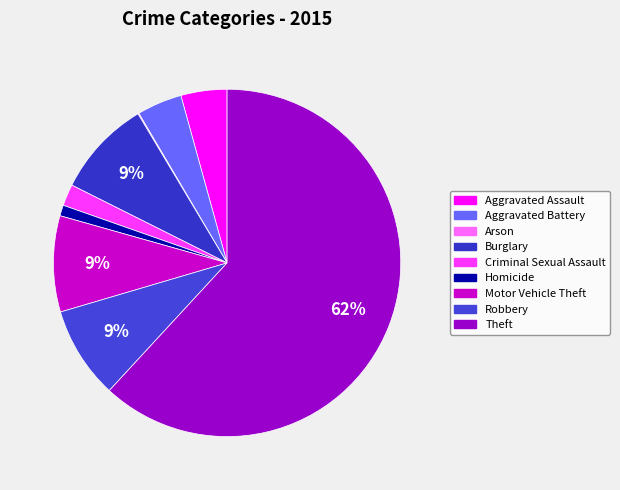

What is the change in value from Arson to Robbery?

+93